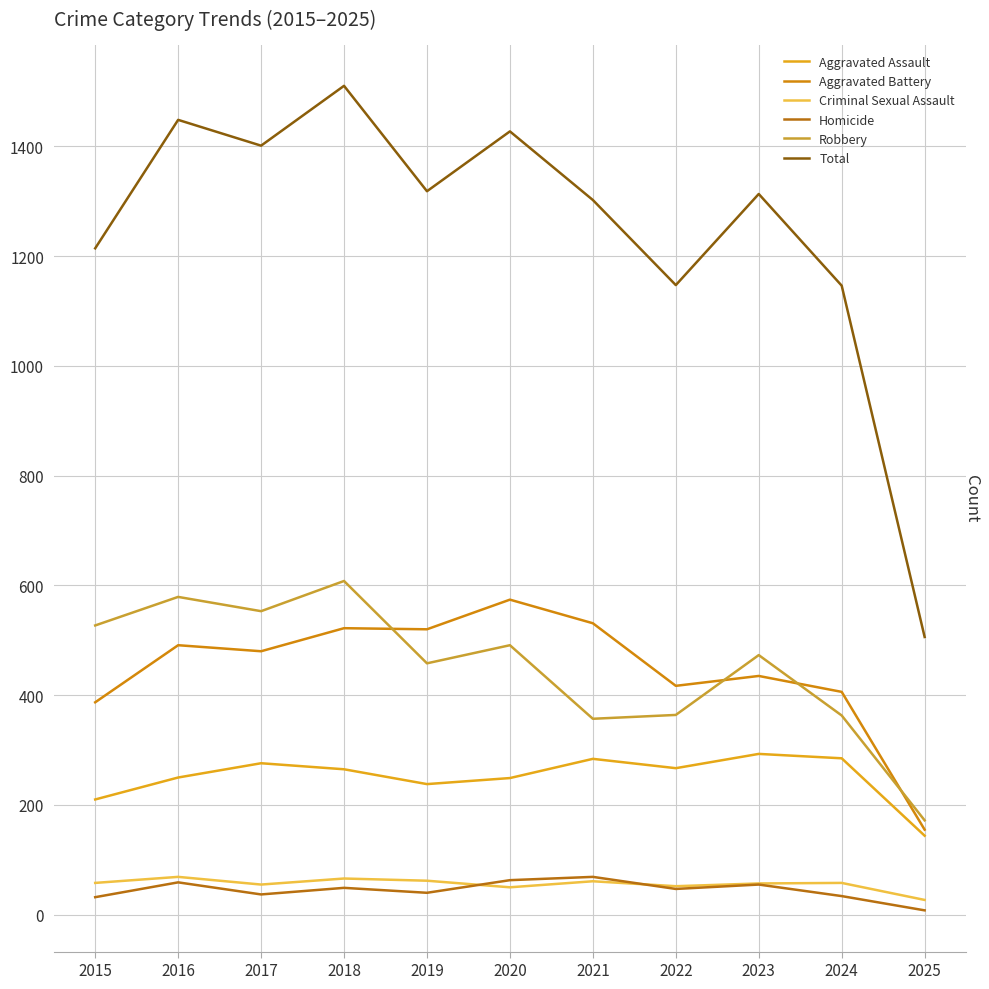

What is the lowest value of the Aggravated Battery series?

155